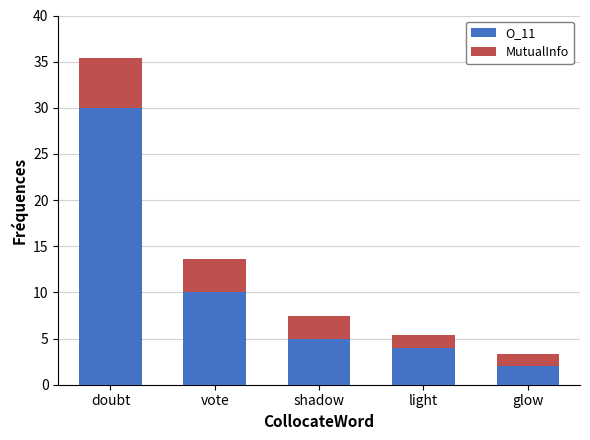

True or false: O_11 has a value of 30.0 at doubt.

True